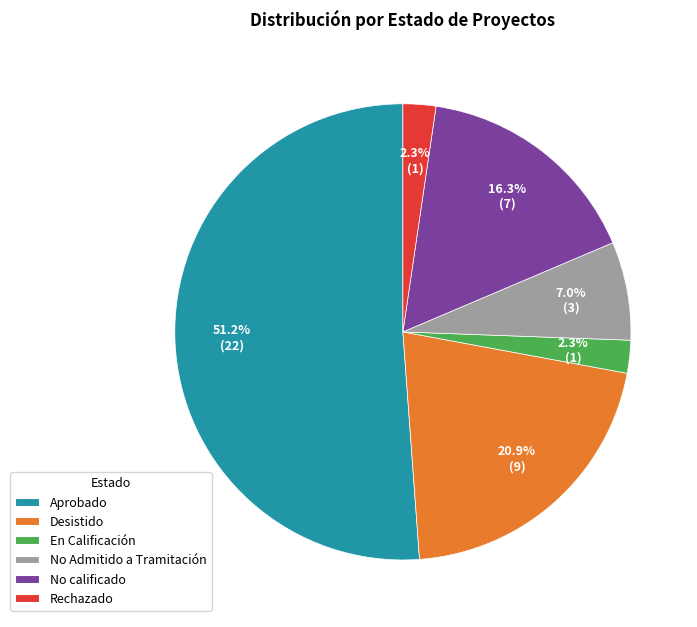

How many slices are in this pie chart?

6